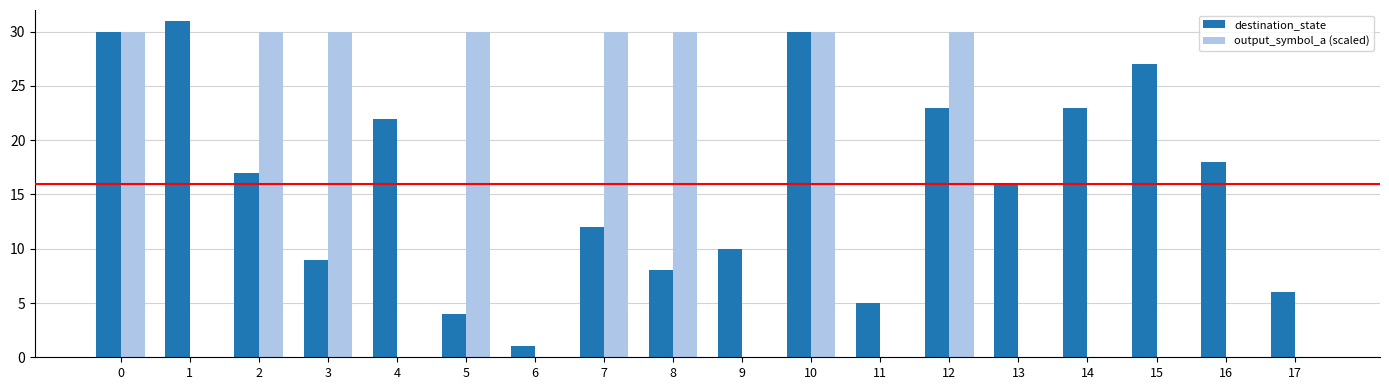

What are all the series names shown in the legend?

destination_state, output_symbol_a (scaled)